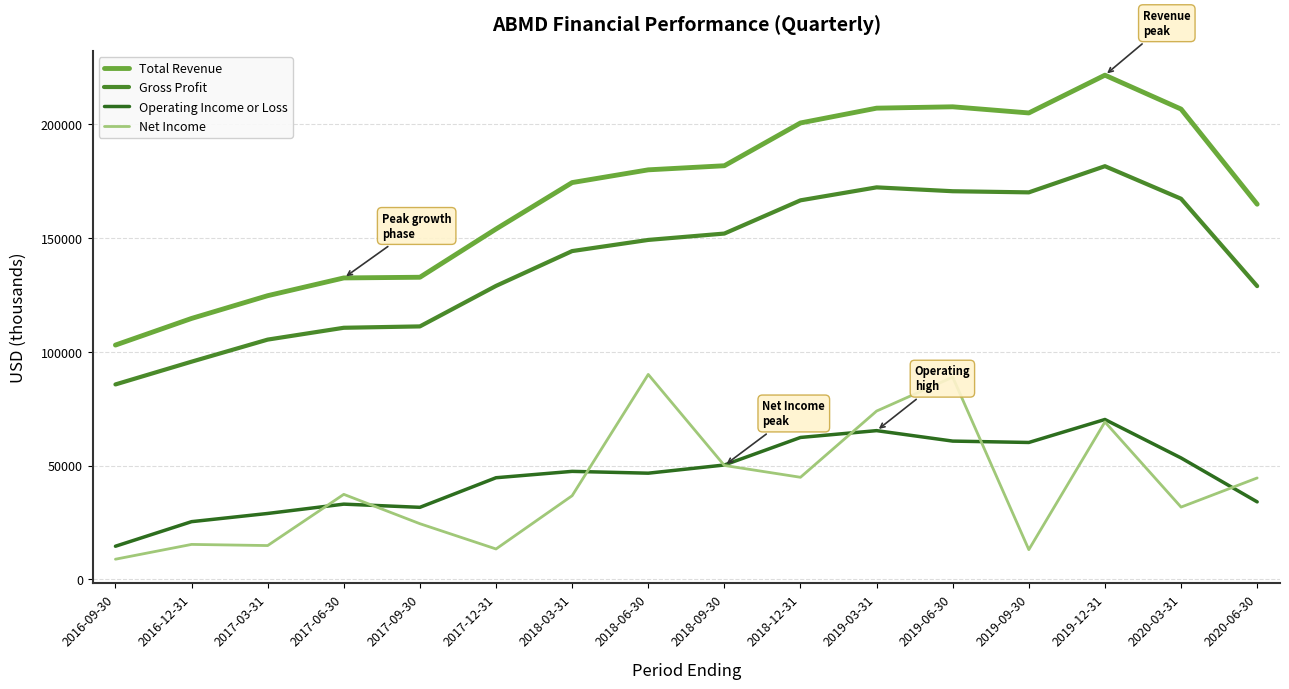

Which series has the largest total across all categories?

Total Revenue